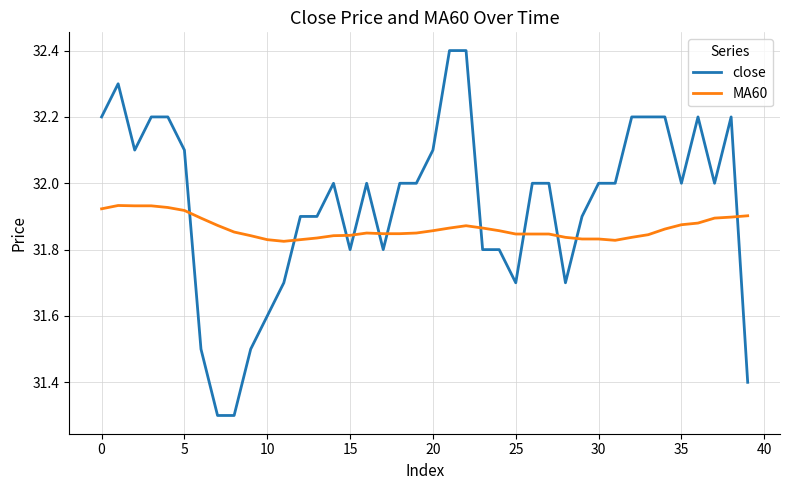

Rank the series by their maximum value, from highest to lowest.

close, MA60